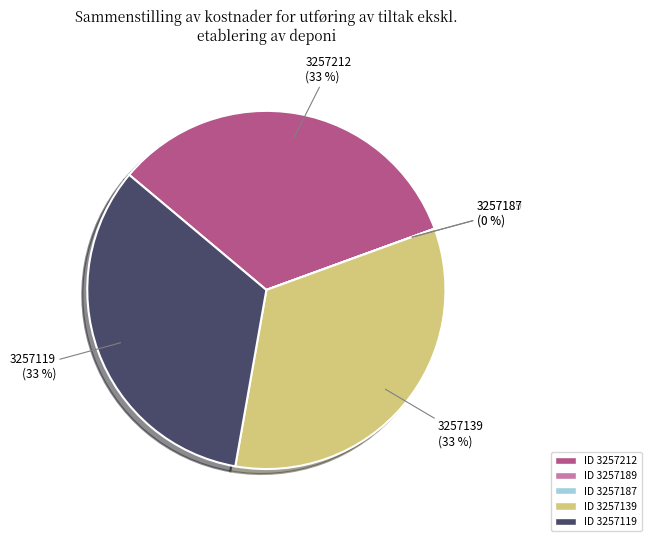

To the nearest percent, what is the difference between the largest and smallest slice percentages?

33%